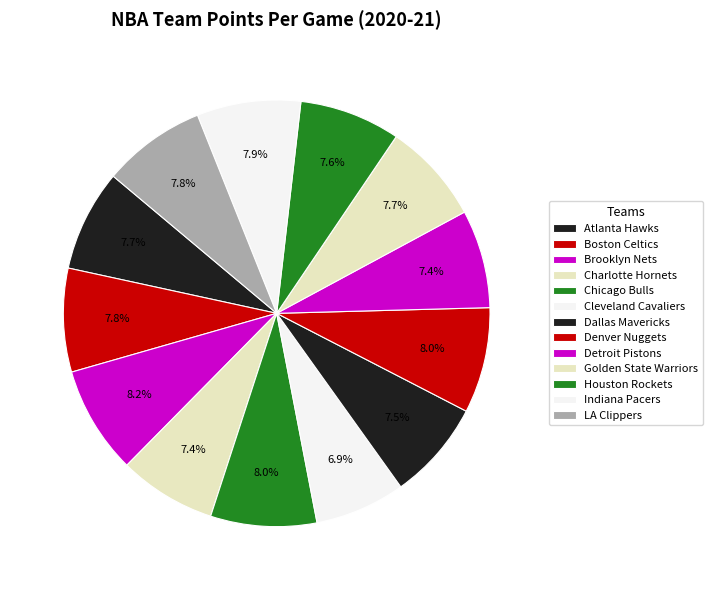

To the nearest percent, what portion does Charlotte Hornets represent?

7%